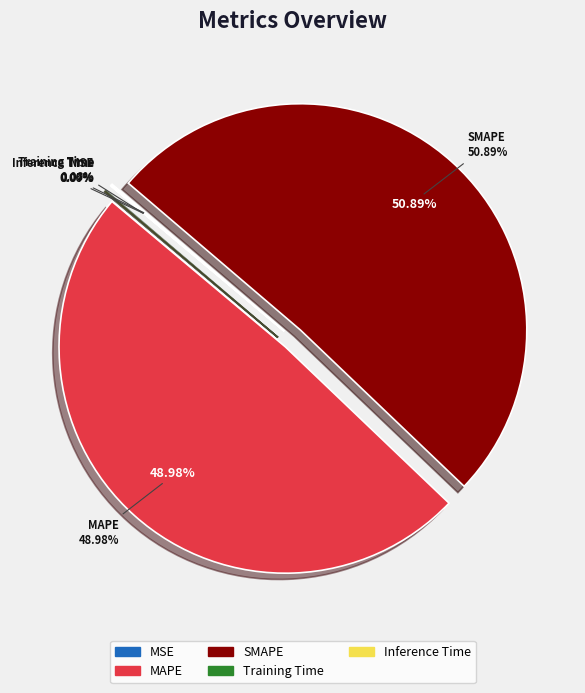

How many segments does this pie chart have?

5